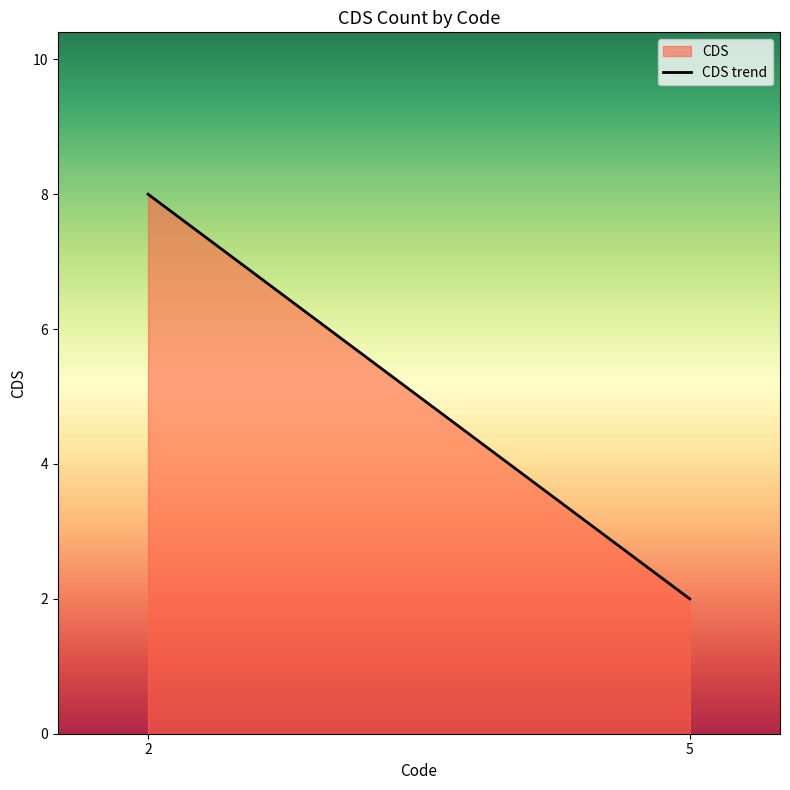

Reading left to right, transcribe all the data shown in this chart.

8	2